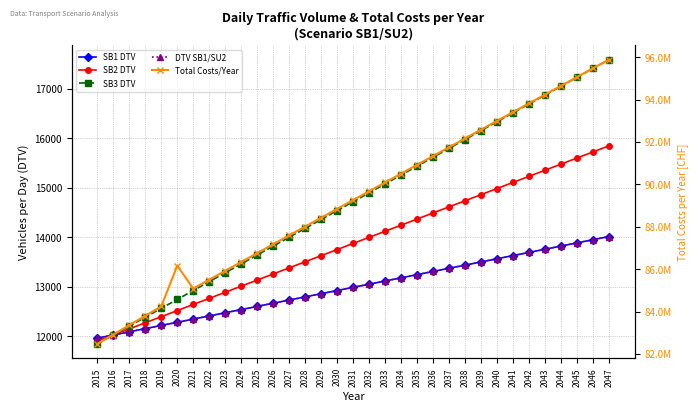

What is the sum of the SB1 DTV values at 2030 and 2021?

25266.5